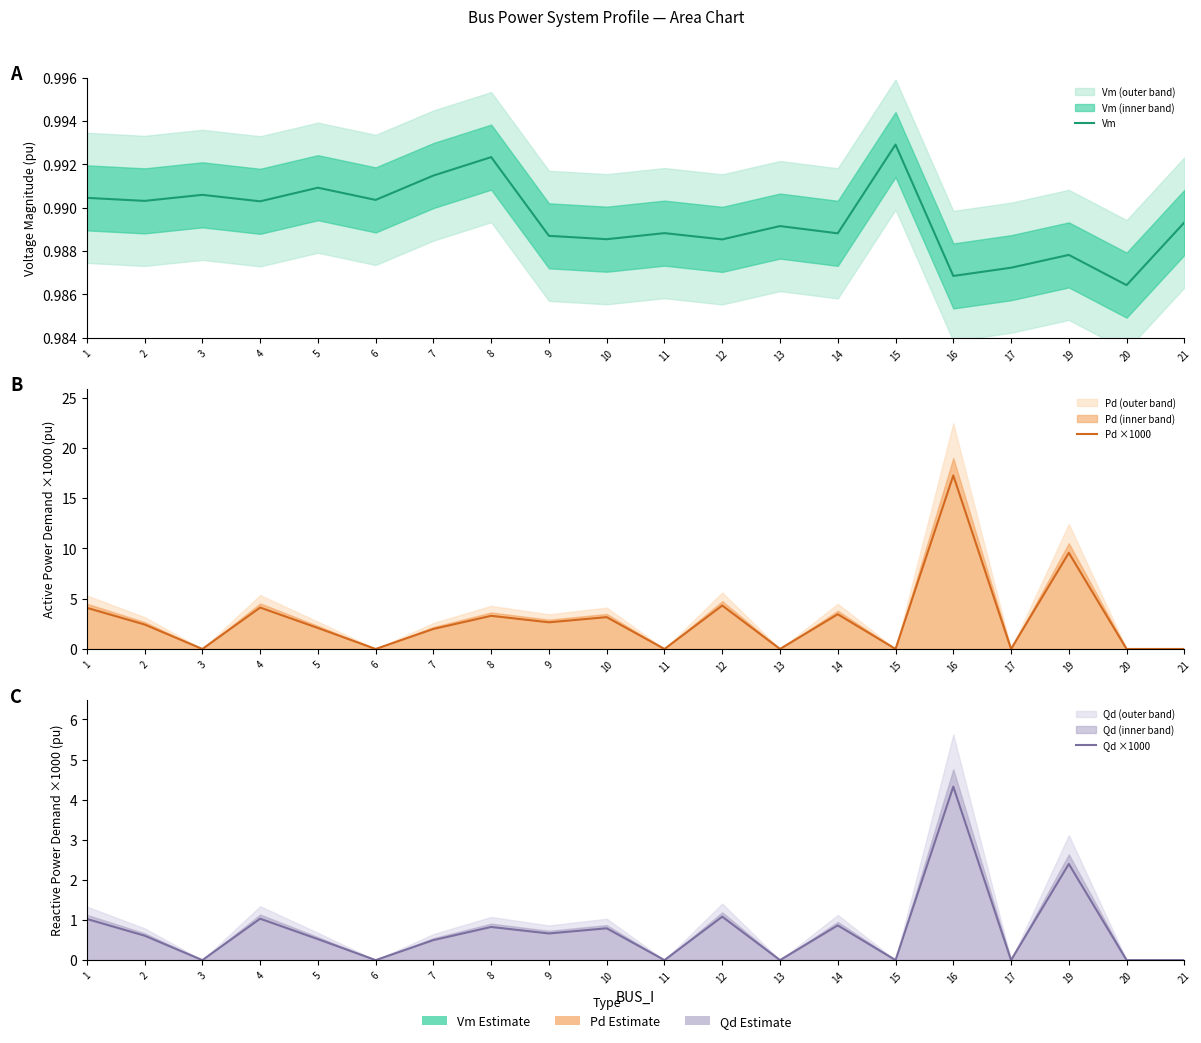

Between 12 and 5, which is larger?

5